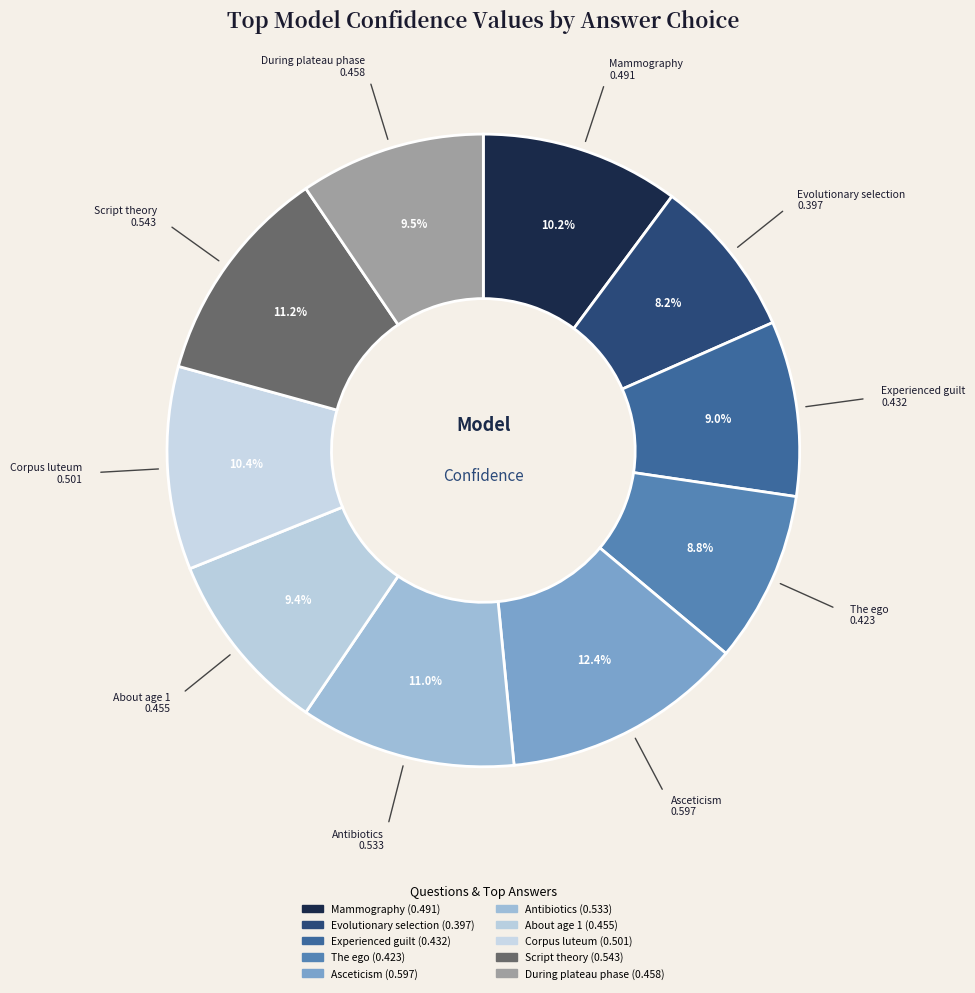

How many slices are in this pie chart?

10